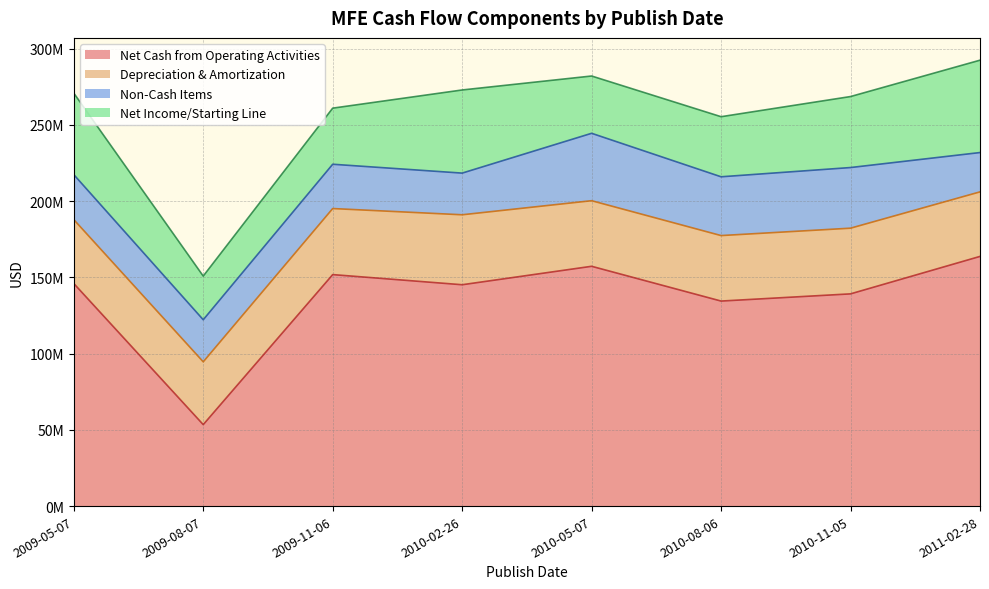

Reading left to right, extract all data points from this chart.

Net Cash from Operating Activities: 145976000	53431000	151812000	145165000	157261000	134461000	139180000	163738000
Depreciation & Amortization: 41909000	41174000	43319000	45878000	43013000	42945000	43072000	42327000
Non-Cash Items: 29498000	27598000	29052000	27329000	44203000	38553000	39771000	25791000
Net Income/Starting Line: 53456000	28653000	36789000	54522000	37576000	39404000	46560000	60572000